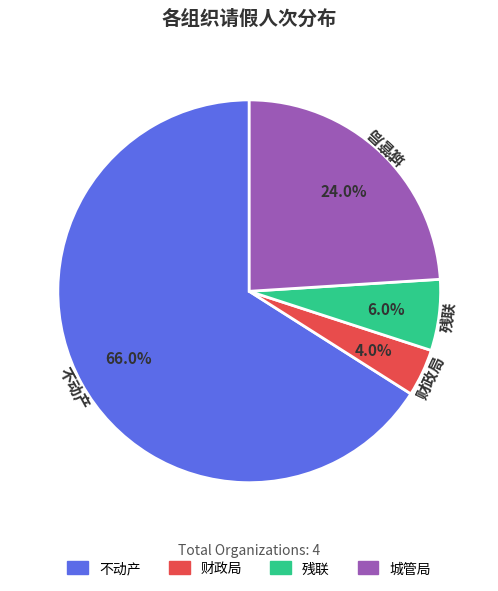

How many segments does this pie chart have?

4